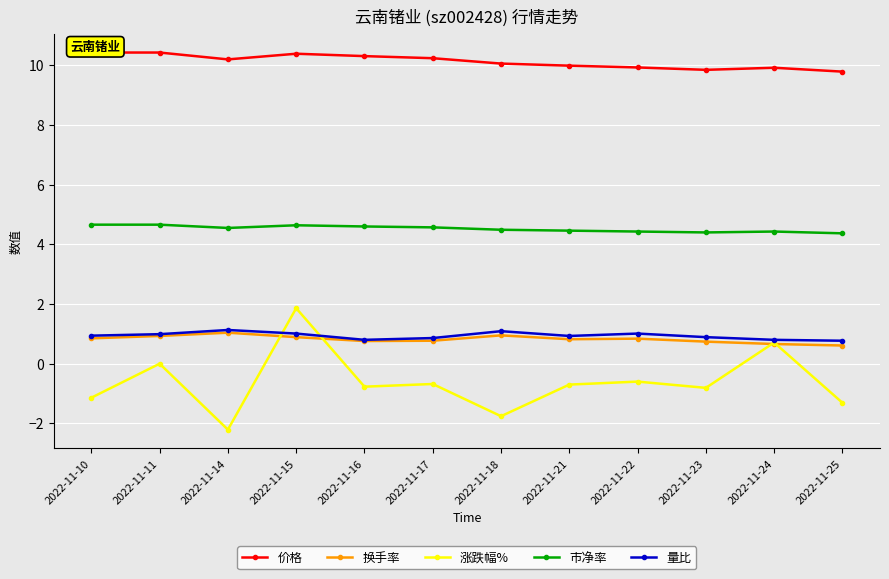

Count the number of categories in the chart.

12